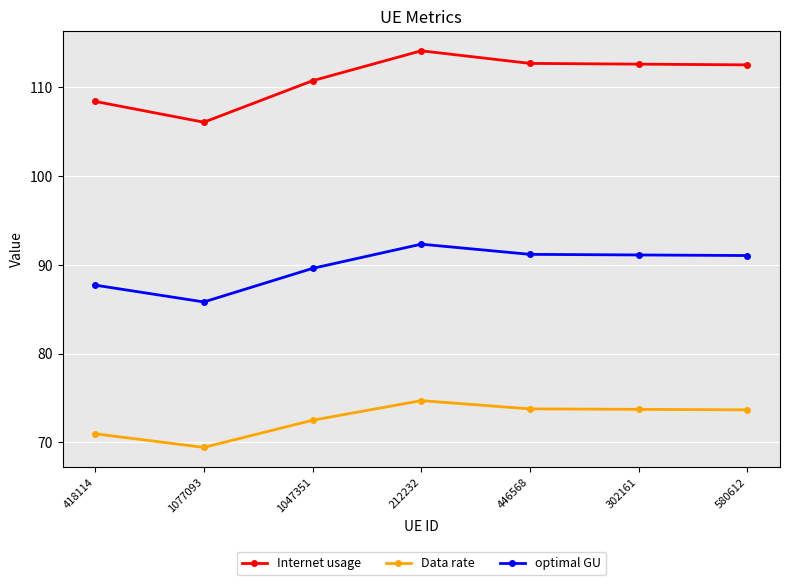

Does the chart have visible grid lines?

Yes